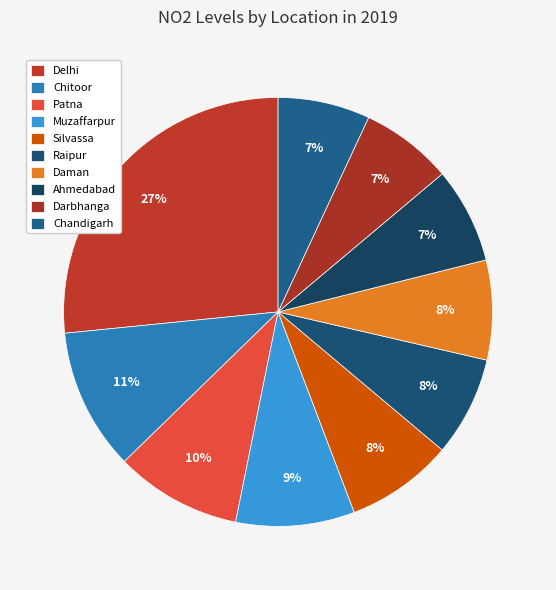

Is there any slice that represents more than half of the pie?

No